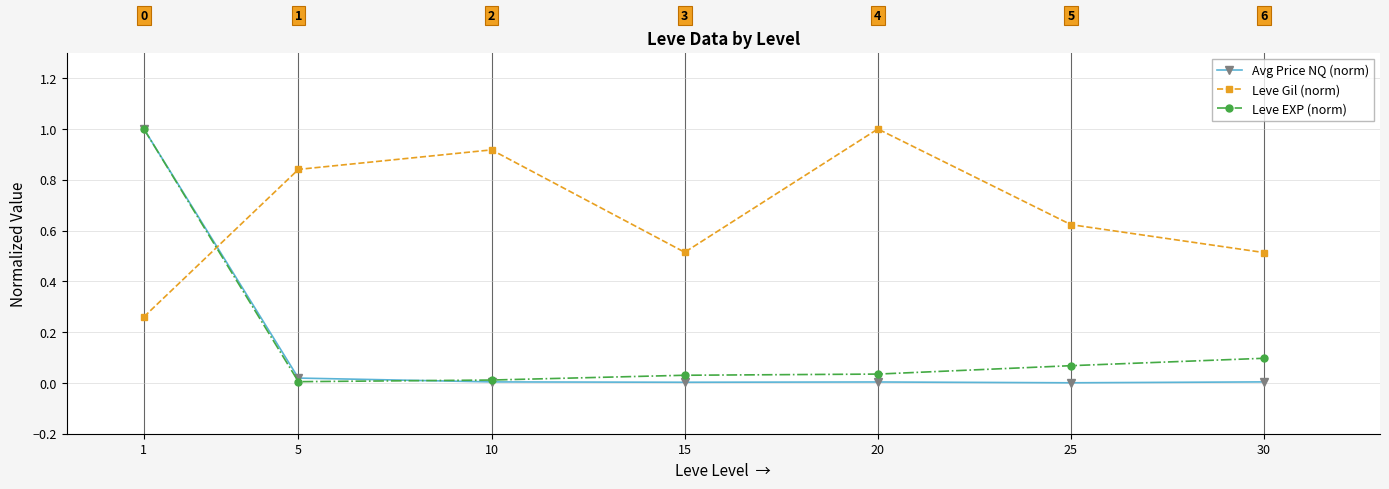

Between 1 and 30, which series saw the biggest shift?

Avg Price NQ (norm)